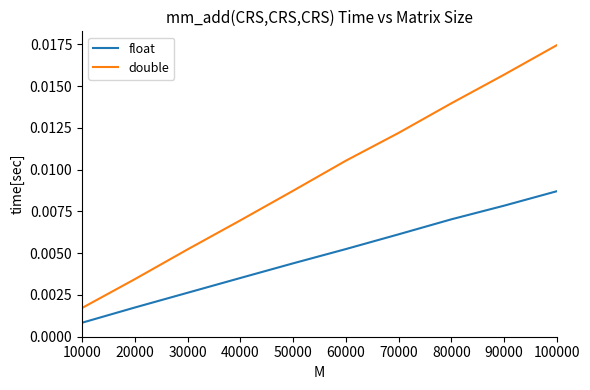

Rank the series at 90000 from lowest to highest value.

float, double